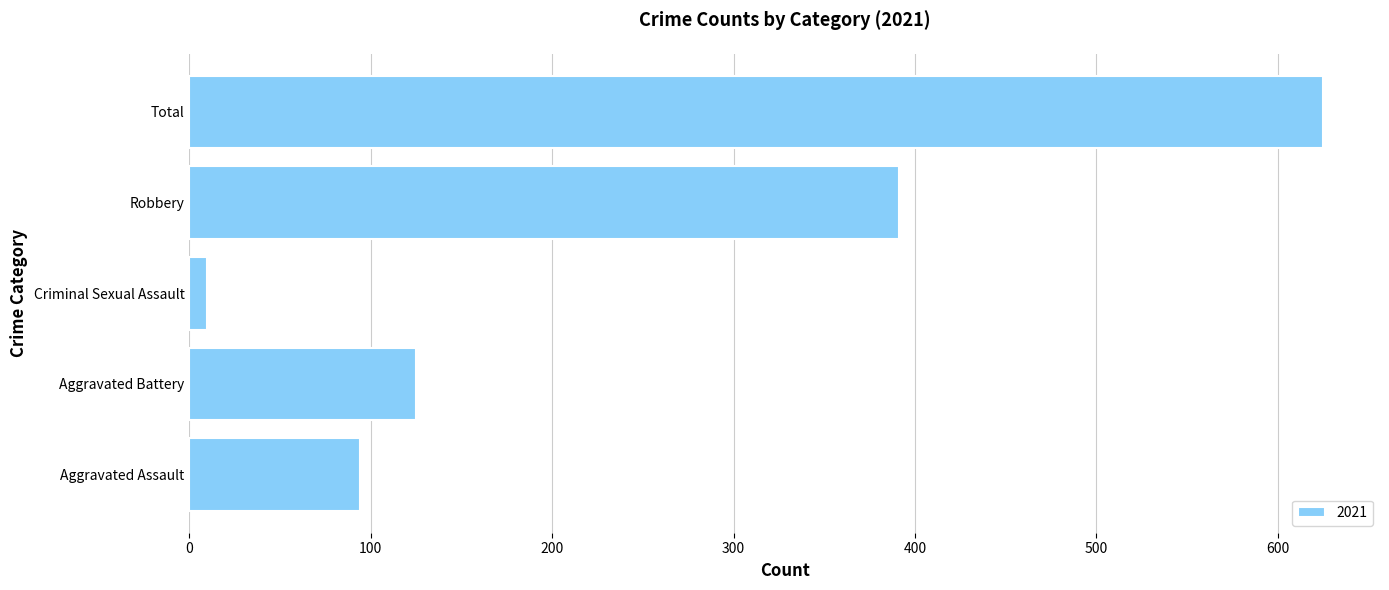

At which label is the value closest to 317?

Robbery